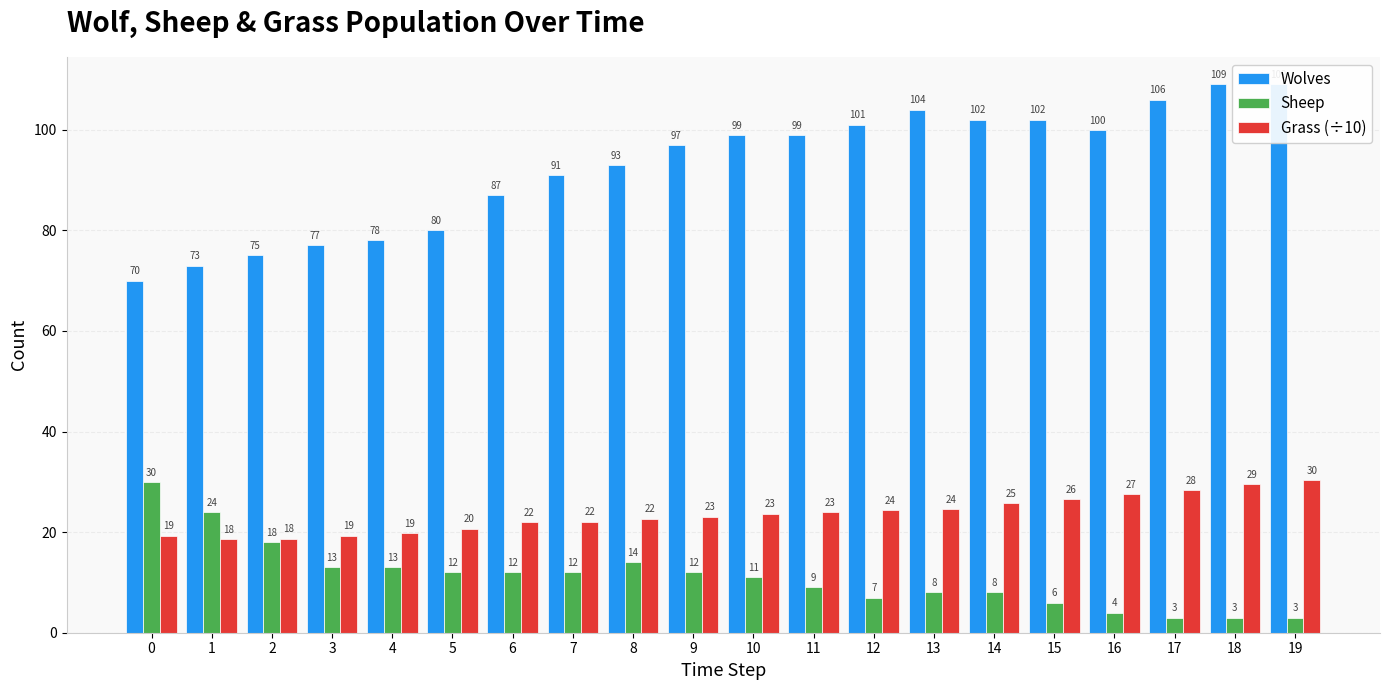

Where is Wolves nearest to the value 89?

6